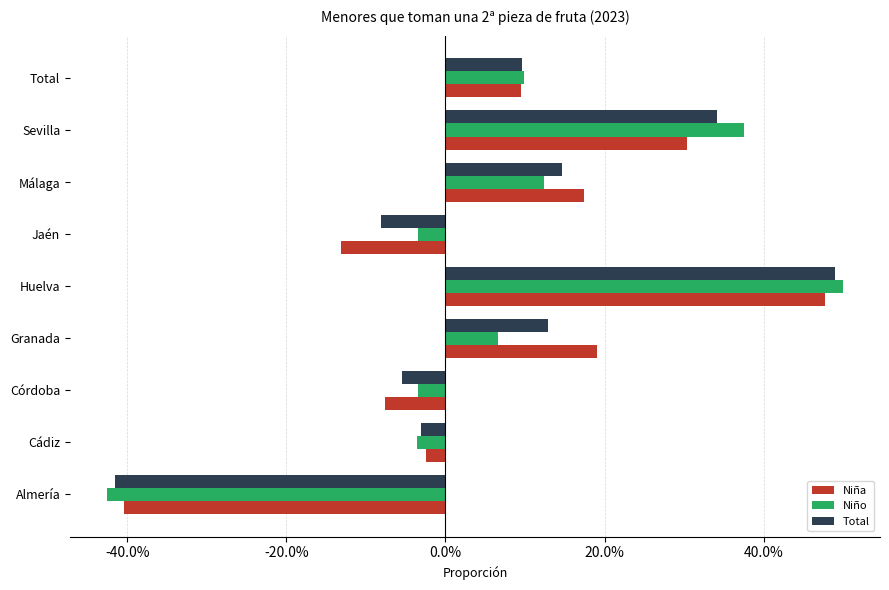

Rank the categories by Niña value from lowest to highest.

Almería, Jaén, Córdoba, Cádiz, Total, Málaga, Granada, Sevilla, Huelva